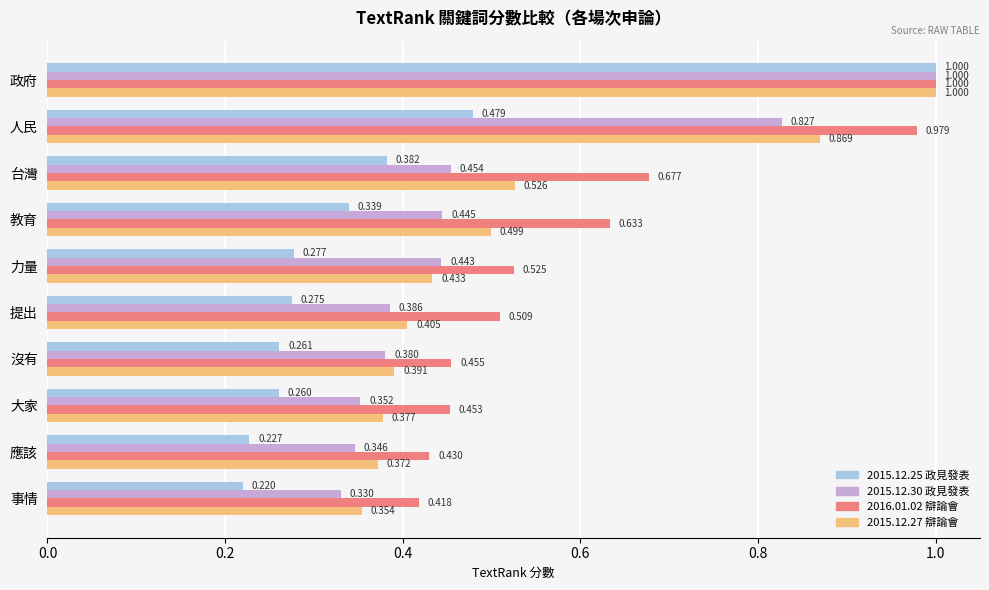

List the labels in order of 2016.01.02 辯論會 value, smallest first.

事情, 應該, 大家, 沒有, 提出, 力量, 教育, 台灣, 人民, 政府